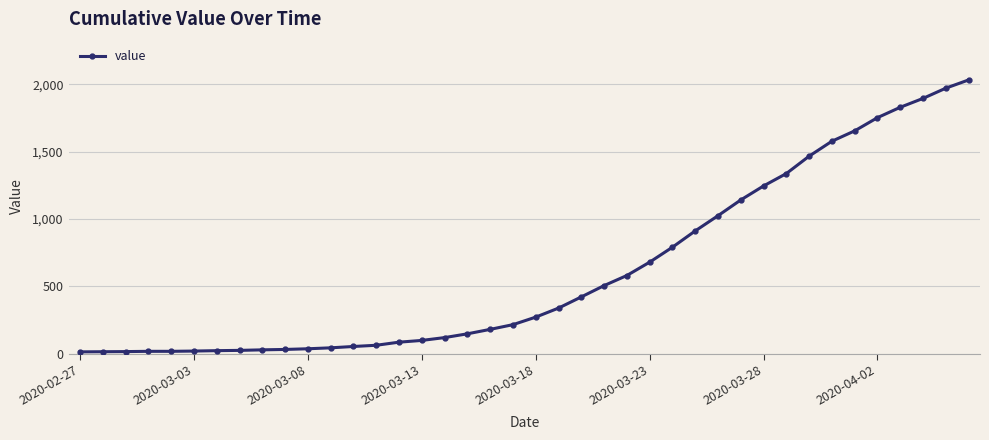

What is the maximum value shown in the chart?

2032